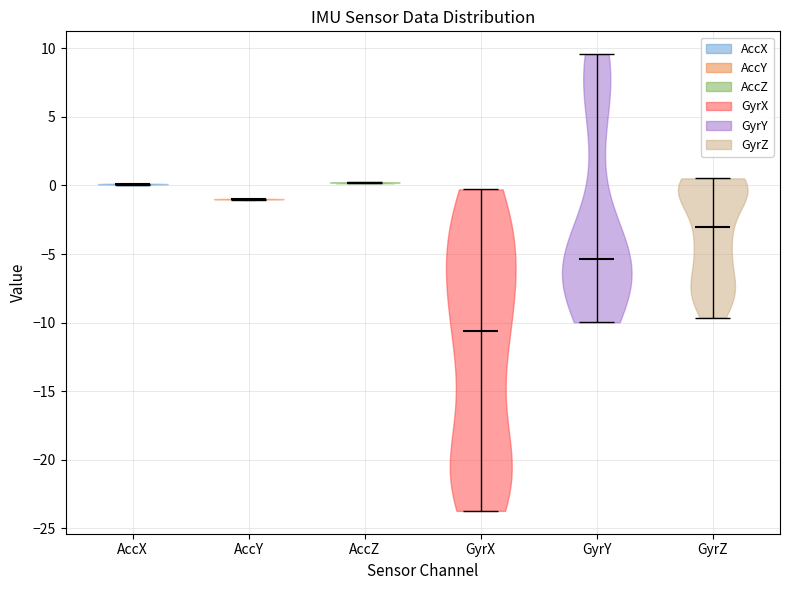

Reading left to right, read every violin against the y-axis: where its median line is, and the lowest and highest points it reaches. The values are not printed on the chart, so give them approximately, as read against the axis.

AccX: median line 0.0, lowest point 0.0, highest point 0.0
AccY: median line -1.0, lowest point -1.0, highest point -1.0
AccZ: median line 0.0, lowest point 0.0, highest point 0.0
GyrX: median line -10.5, lowest point -23.5, highest point -0.5
GyrY: median line -5.5, lowest point -10.0, highest point 9.5
GyrZ: median line -3.0, lowest point -9.5, highest point 0.5